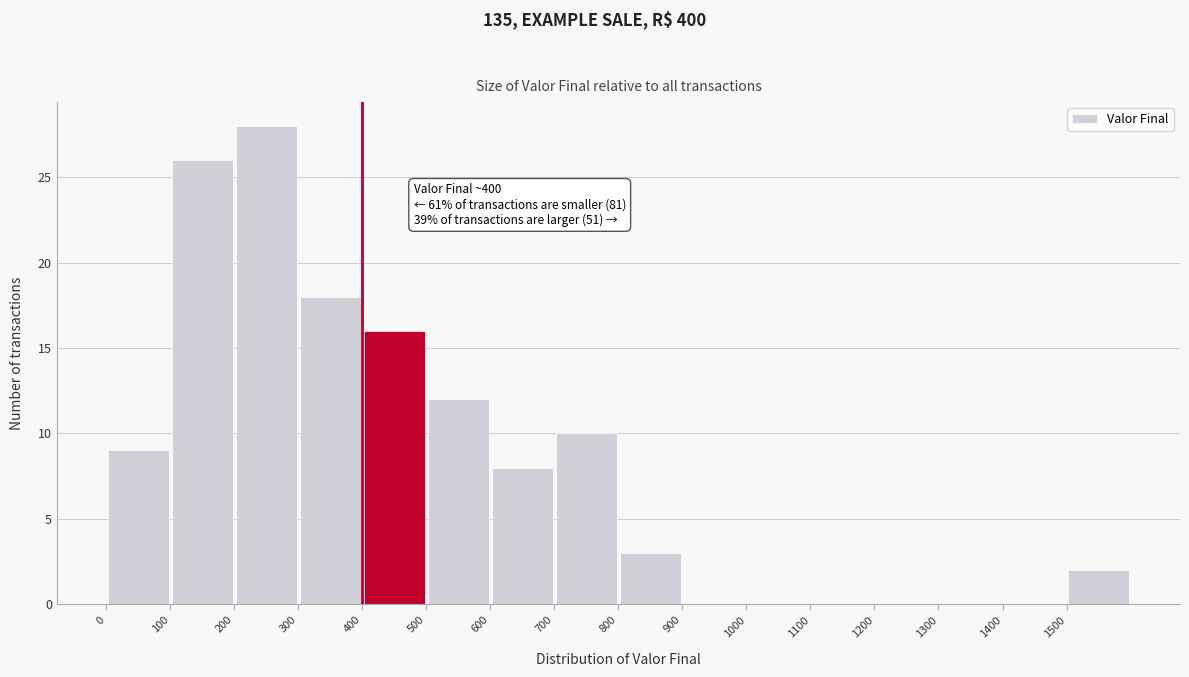

Over which range of the x-axis is the bar tallest?

200 to 300